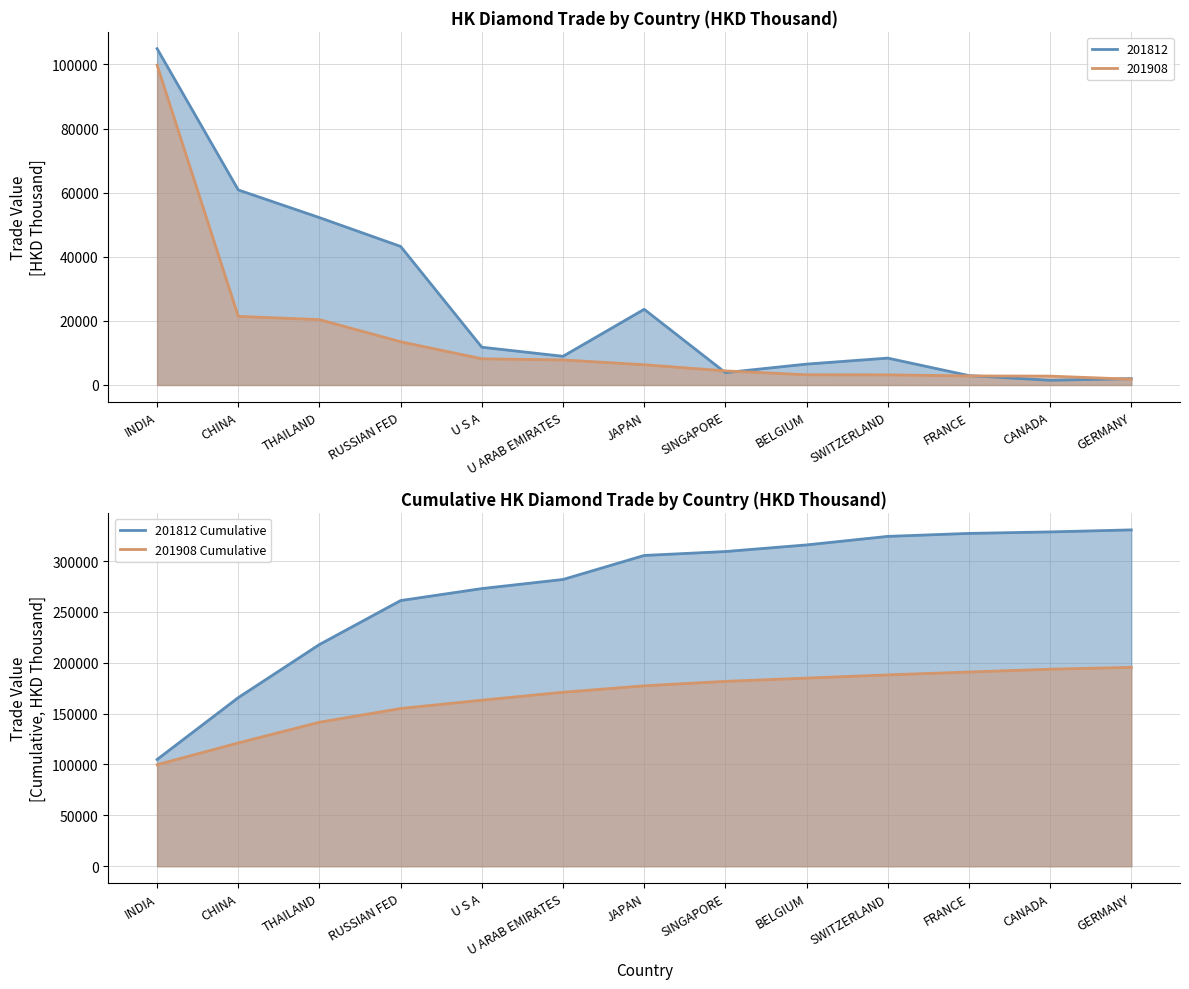

How many data points in 201908 Cumulative are less than 177351?

6